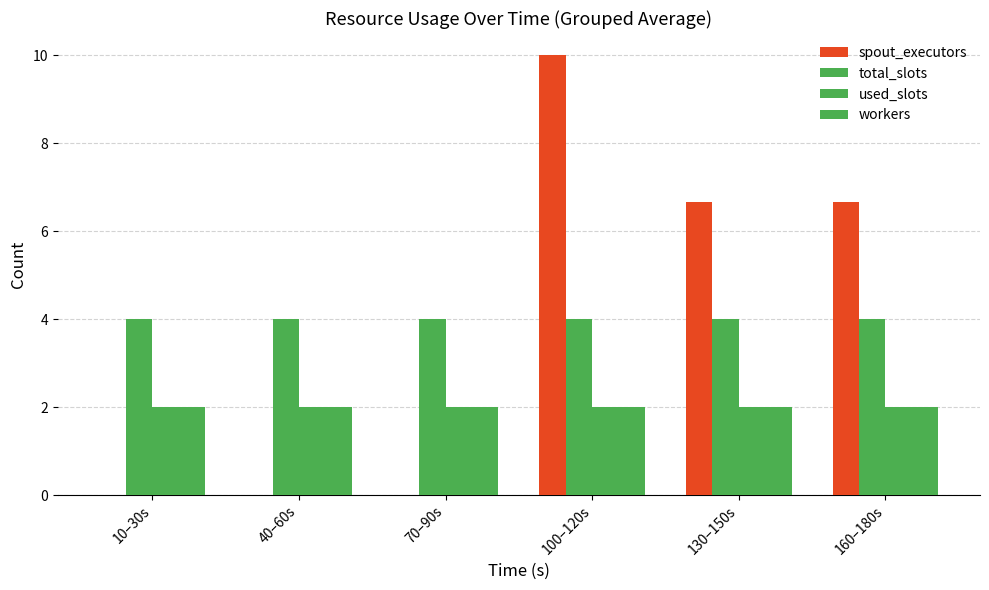

Is the value of used_slots at 70–90s greater than the value of workers at 10–30s?

No